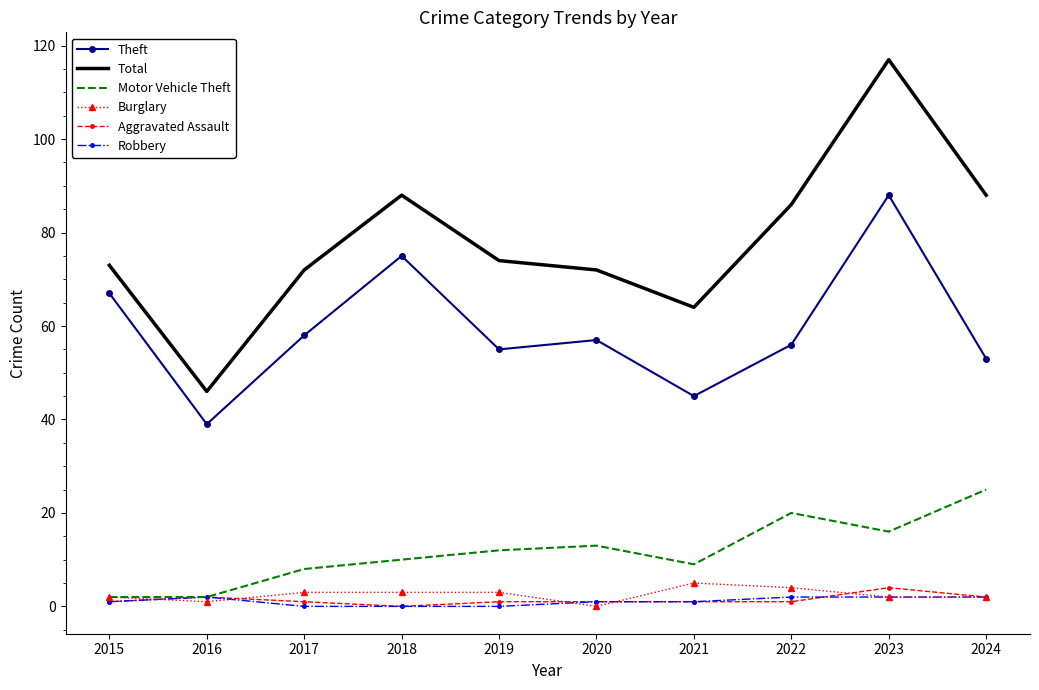

What is the highest value of the Motor Vehicle Theft series?

25